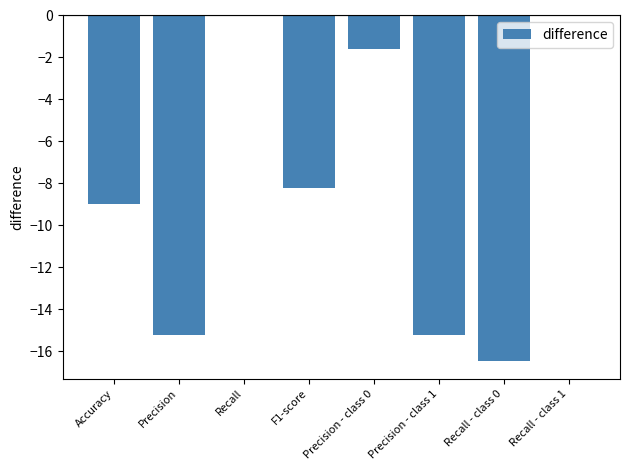

Is it true that the value at Recall - class 0 is -5.3?

False